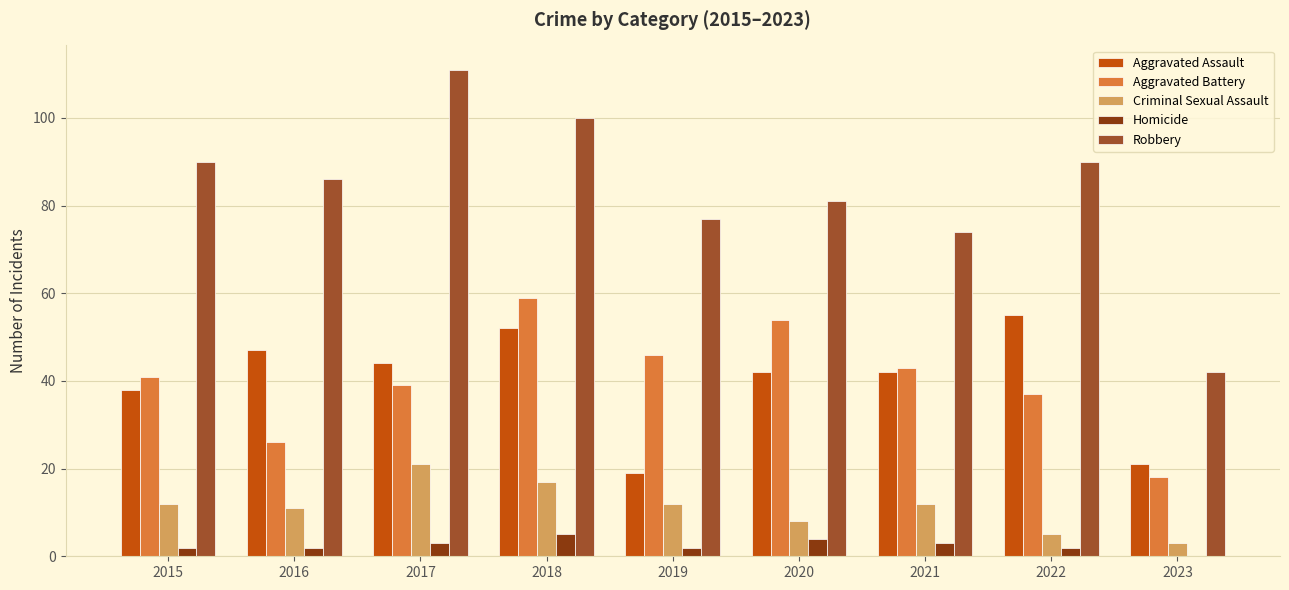

What is the spread (max minus min) of values at 2023?

42